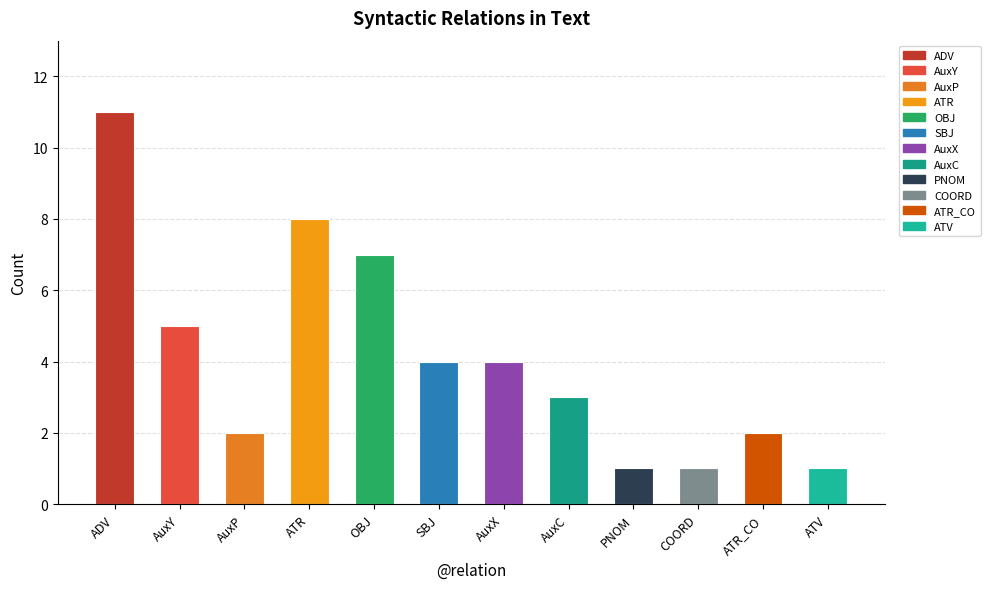

Reading left to right, list all the values displayed in this chart.

ADV=11	AuxY=5	AuxP=2	ATR=8	OBJ=7	SBJ=4	AuxX=4	AuxC=3	PNOM=1	COORD=1	ATR_CO=2	ATV=1